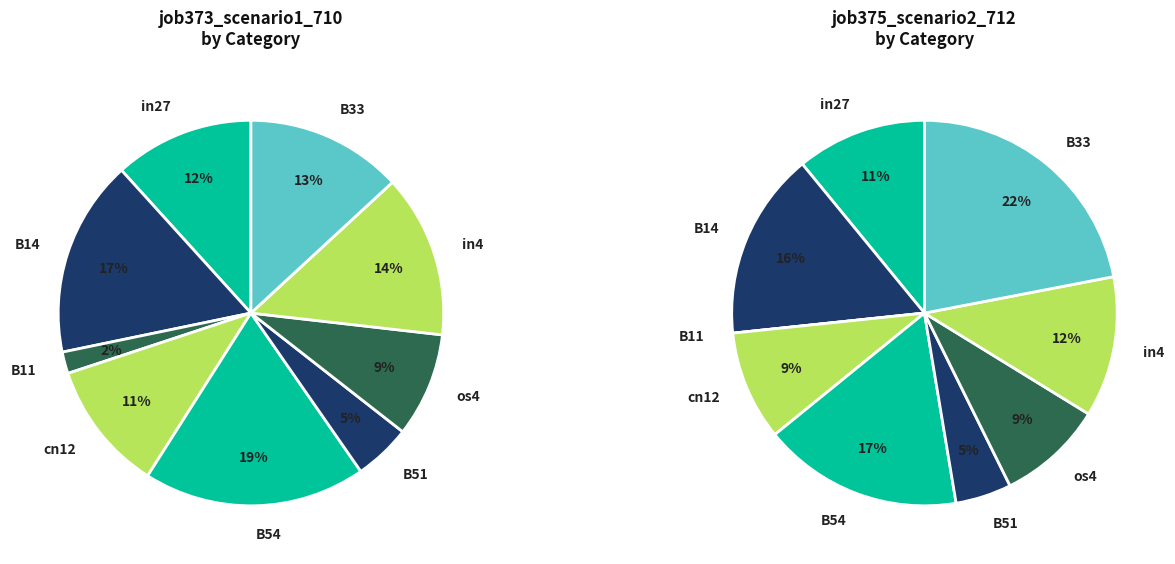

Is B11 the majority of the pie?

No